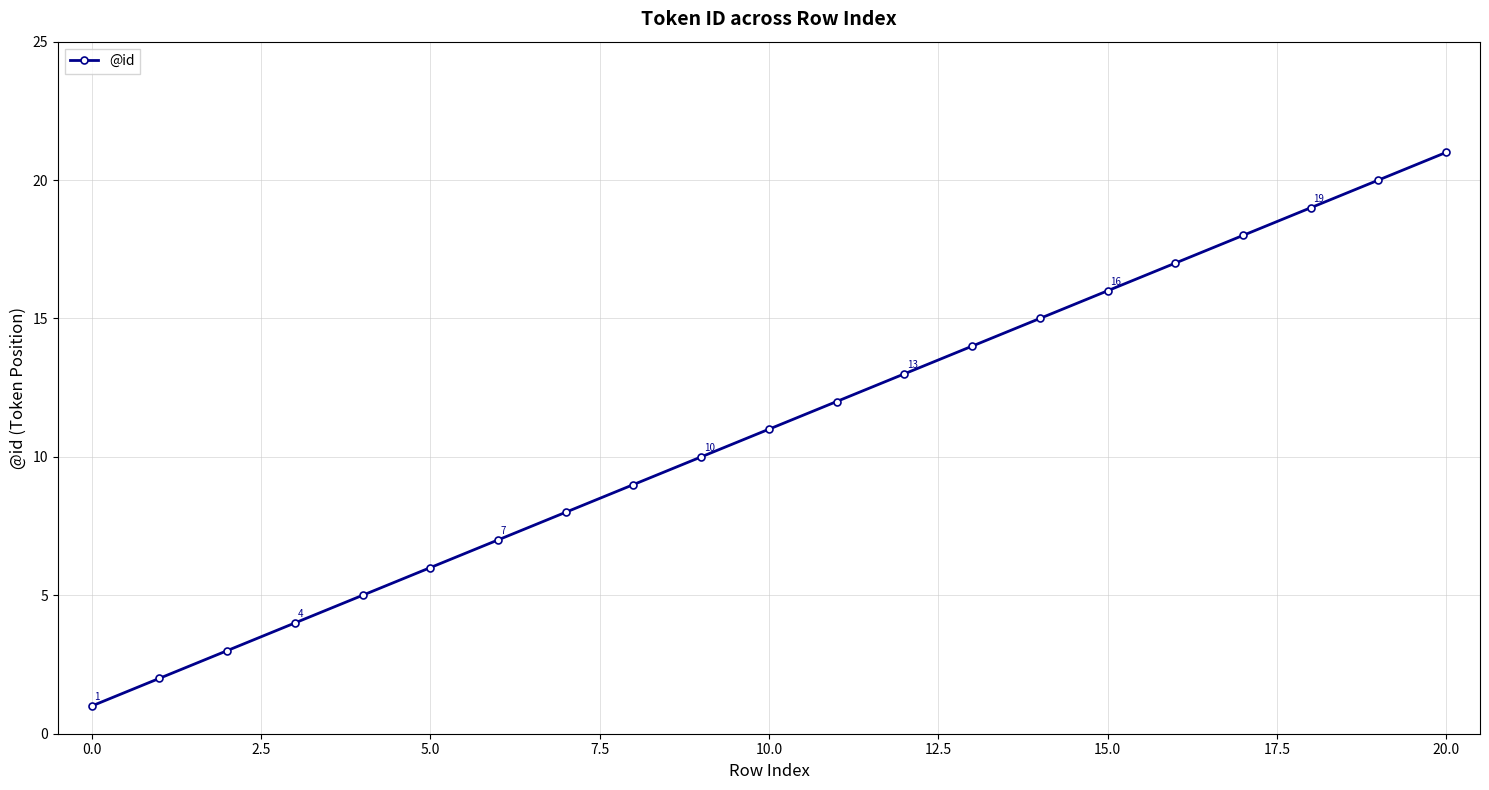

True or false: the data has more than 2 interior local peaks.

False